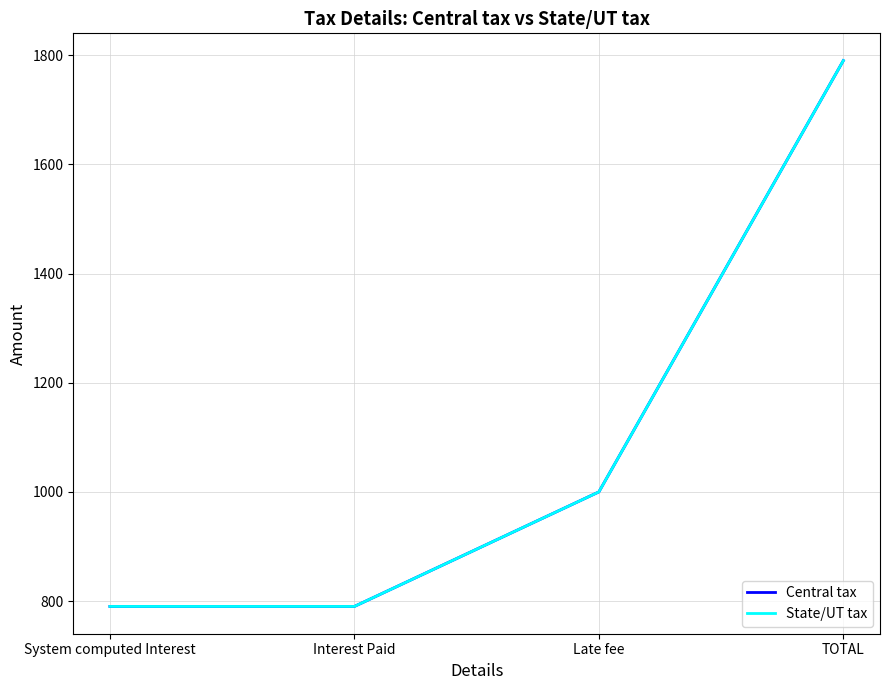

List the series in order of their peak value, lowest first.

Central tax, State/UT tax